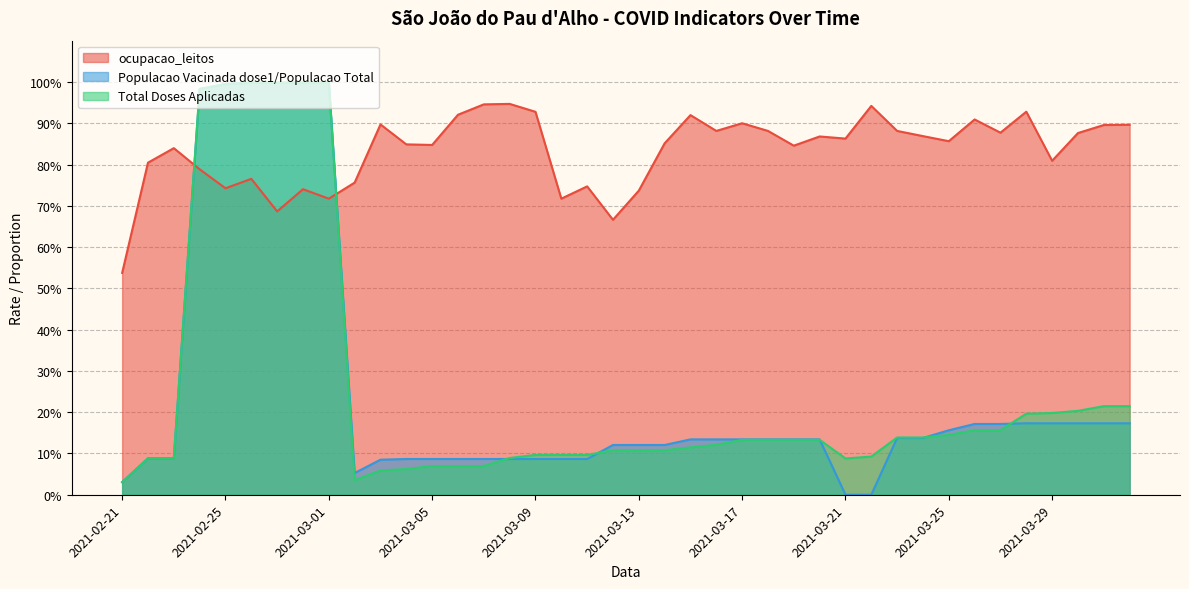

The value of ocupacao_leitos at 2021-03-24 is 1.5. True or false?

False